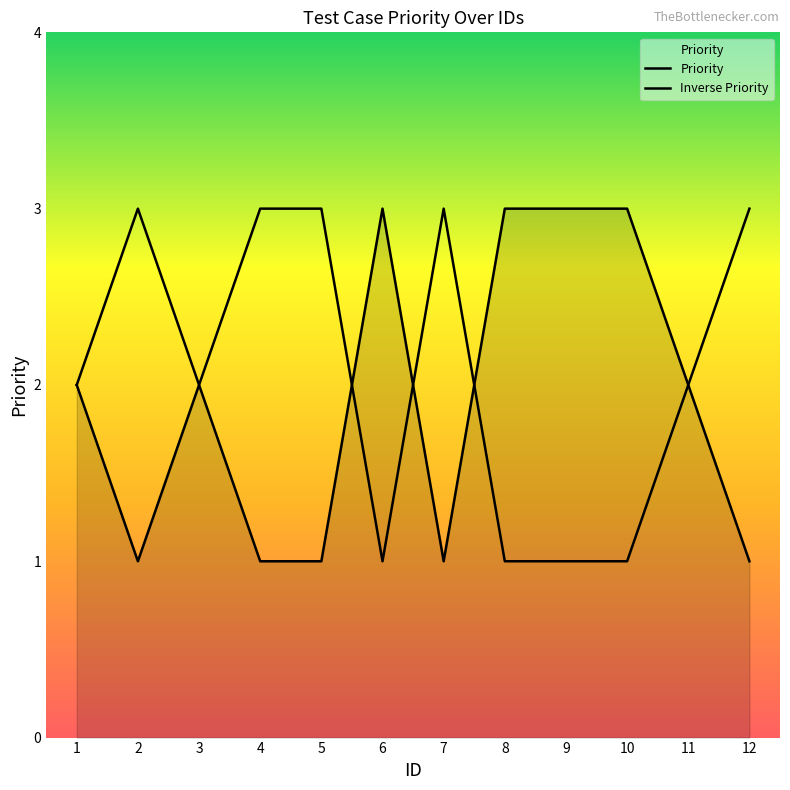

What is the value of the Priority point at the 1st from the left?

2